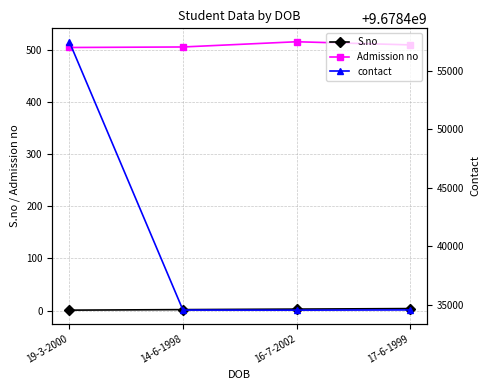

What is the value of the Admission no point at the 4th from the left?

509